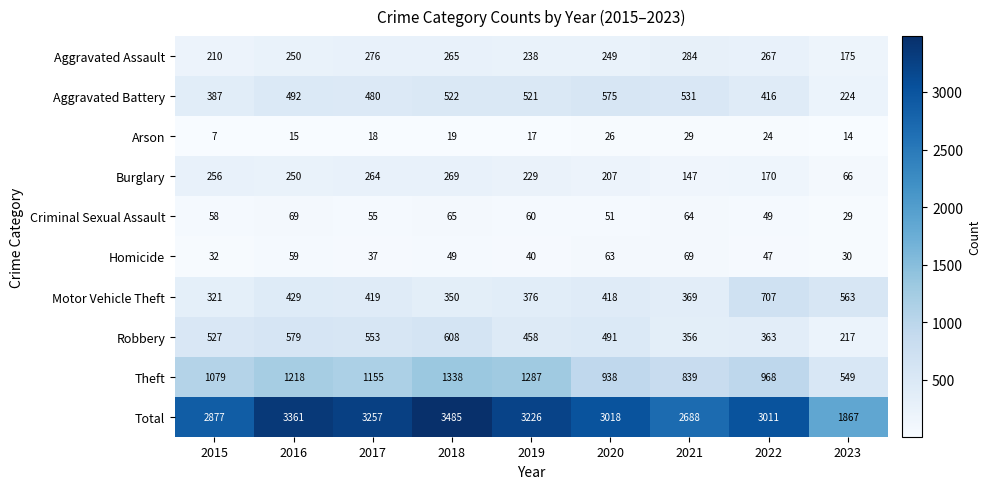

At how many categories does at least one series exceed 1852?

9